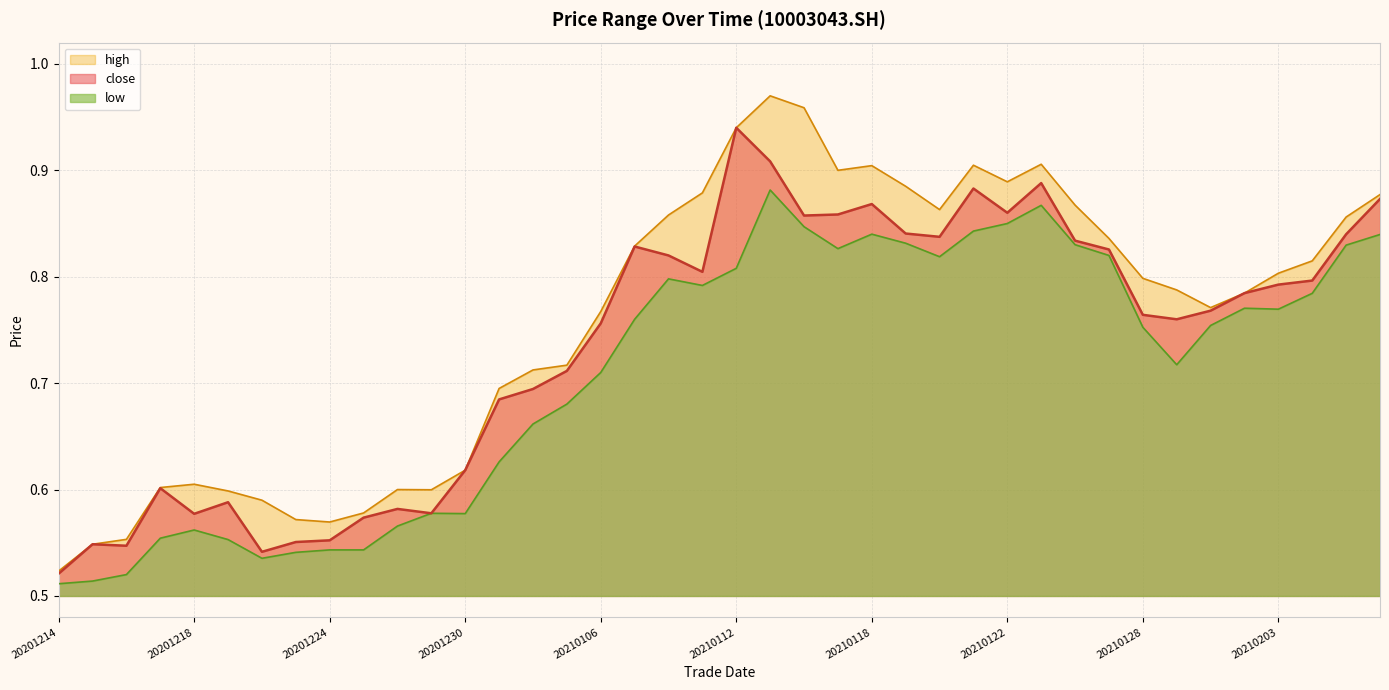

Does the chart display data point markers on the line(s)?

No